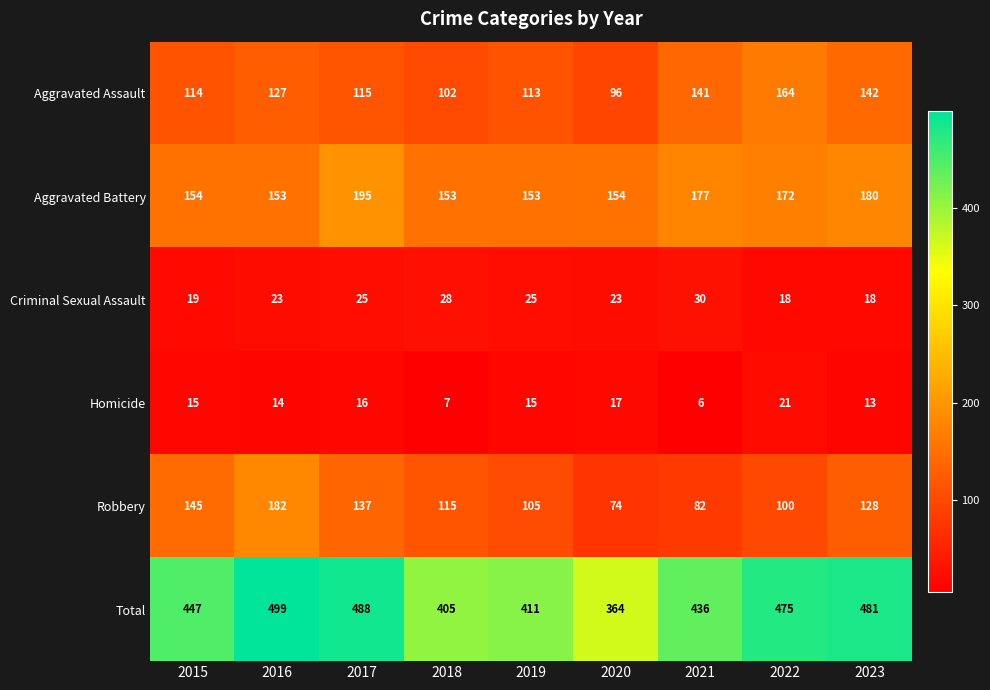

At which category does the chart reach its peak across all series?

2016